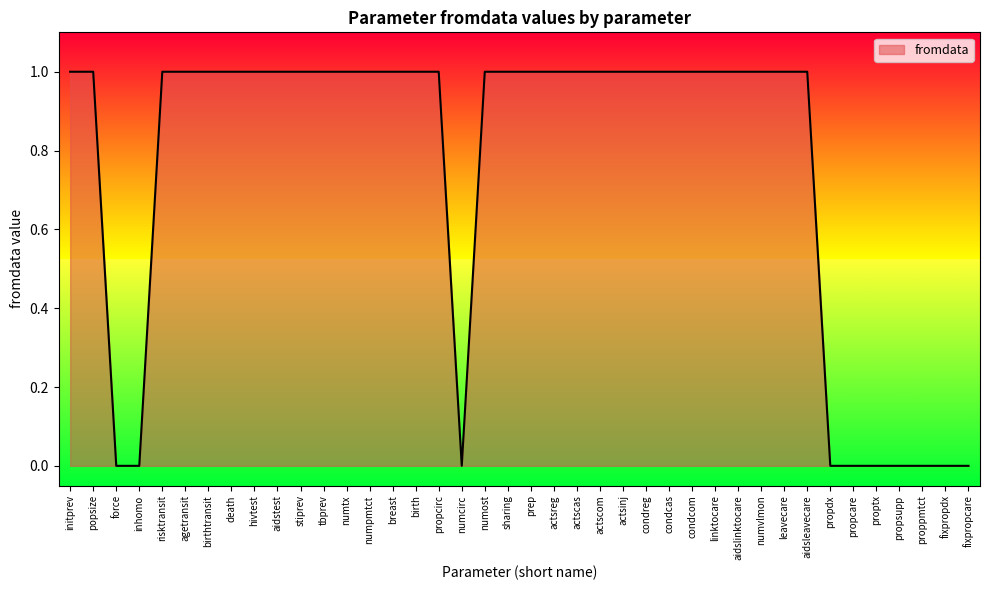

What position from the left is propdx?

34